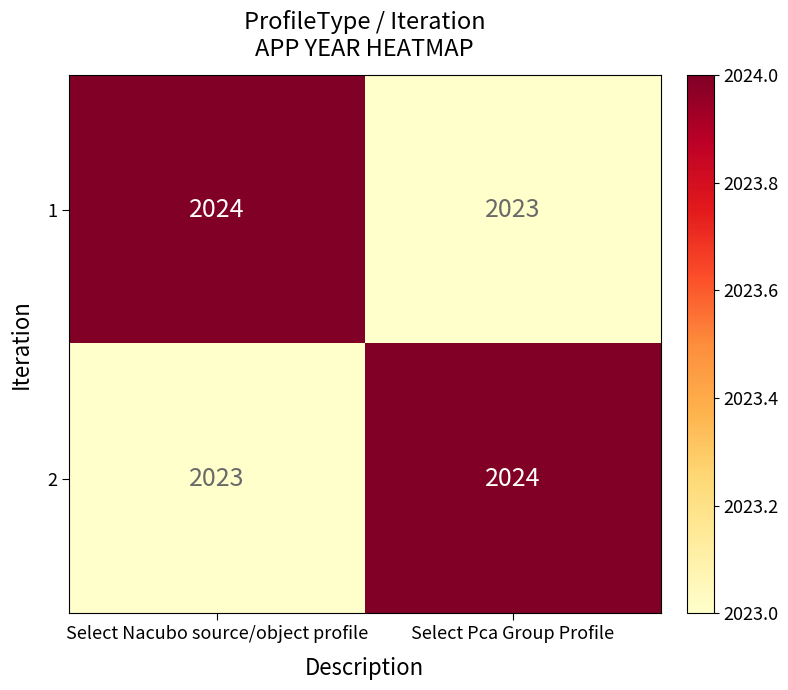

List the labels in order of 1 value, largest first.

Select Nacubo source/object profile, Select Pca Group Profile